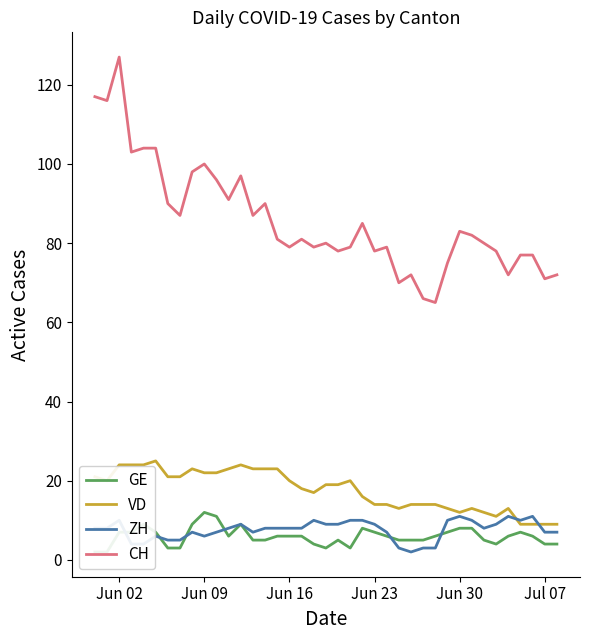

What is the lowest value of the VD series?

9